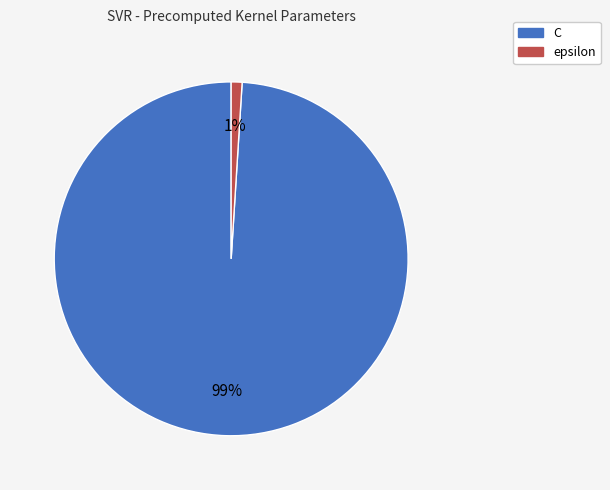

Which slice represents more than half of the pie?

C